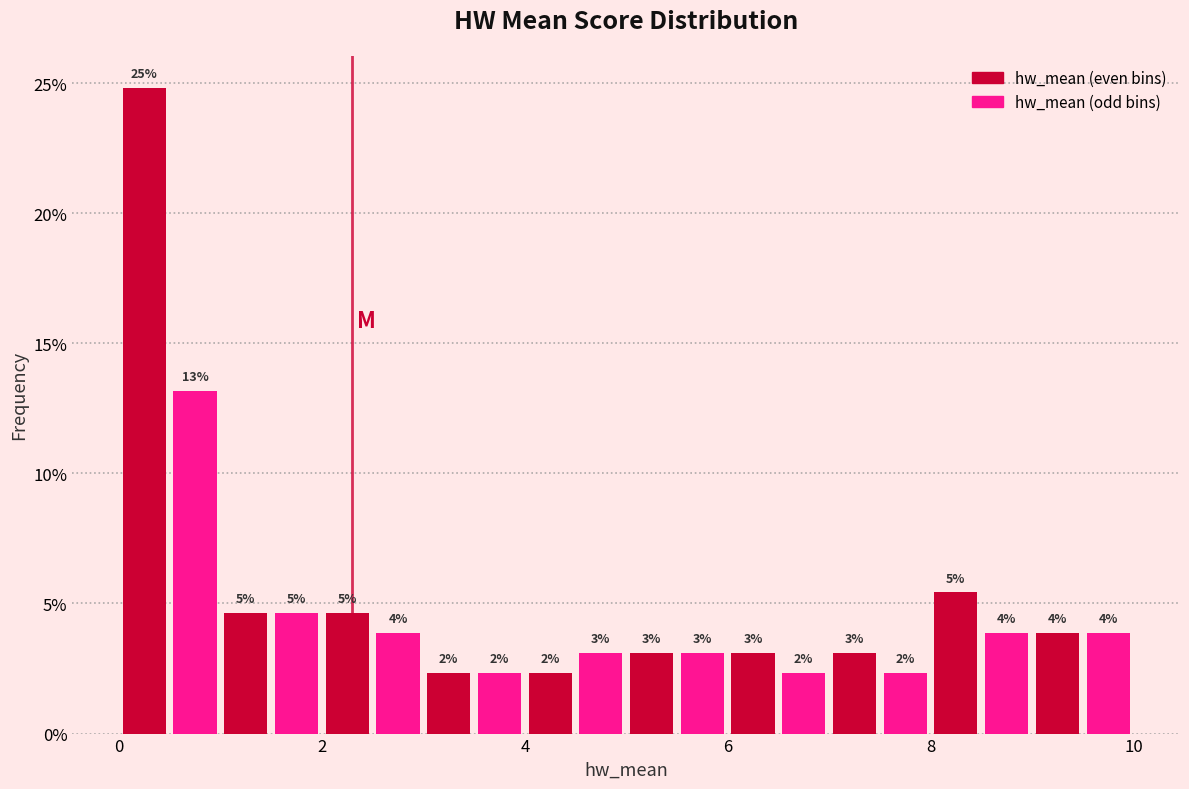

Read against the x-axis, roughly where is the centre of the tallest bar?

0.2